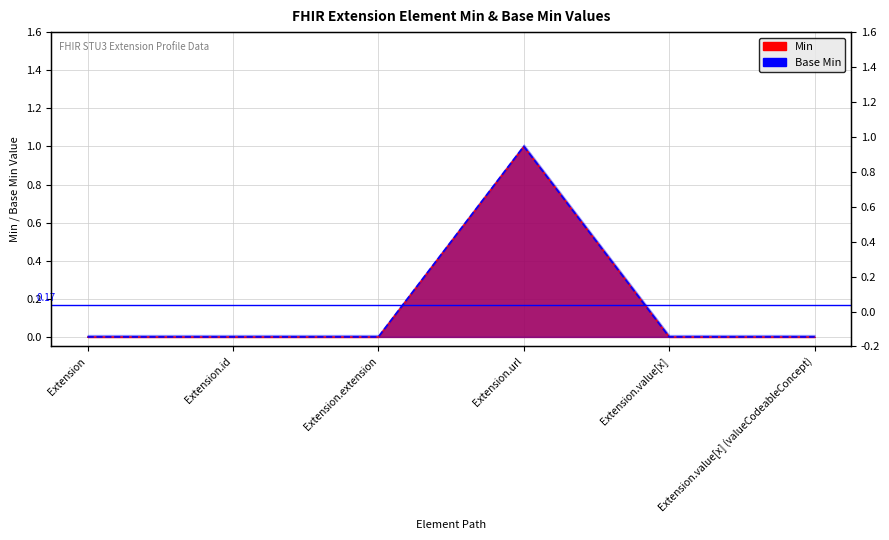

List the labels in order of Min value, smallest first.

Extension, Extension.id, Extension.extension, Extension.value[x], Extension.value[x] (valueCodeableConcept), Extension.url